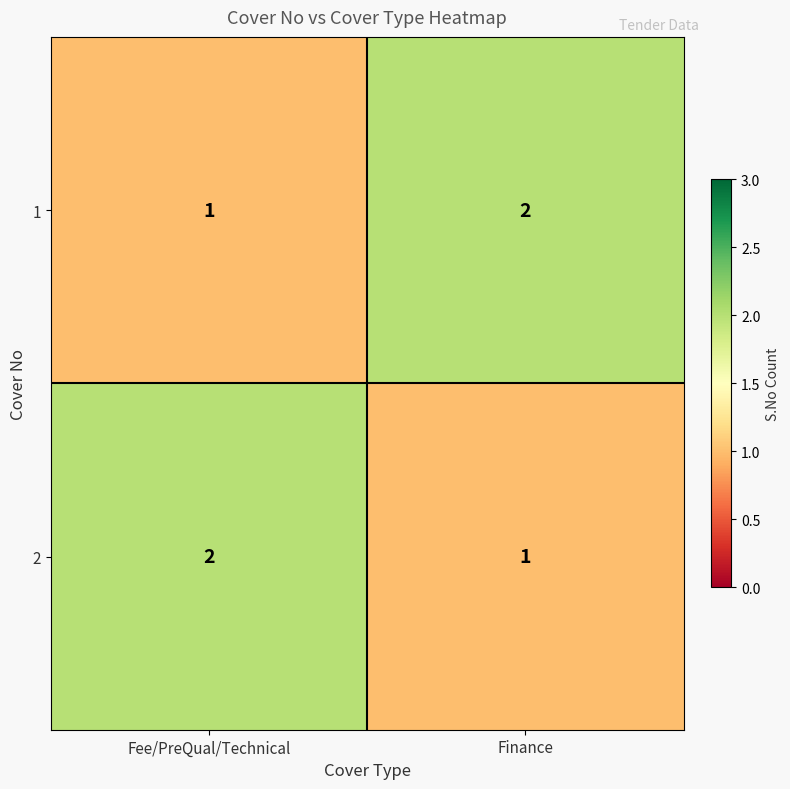

Where is 2 nearest to the value 1?

Finance